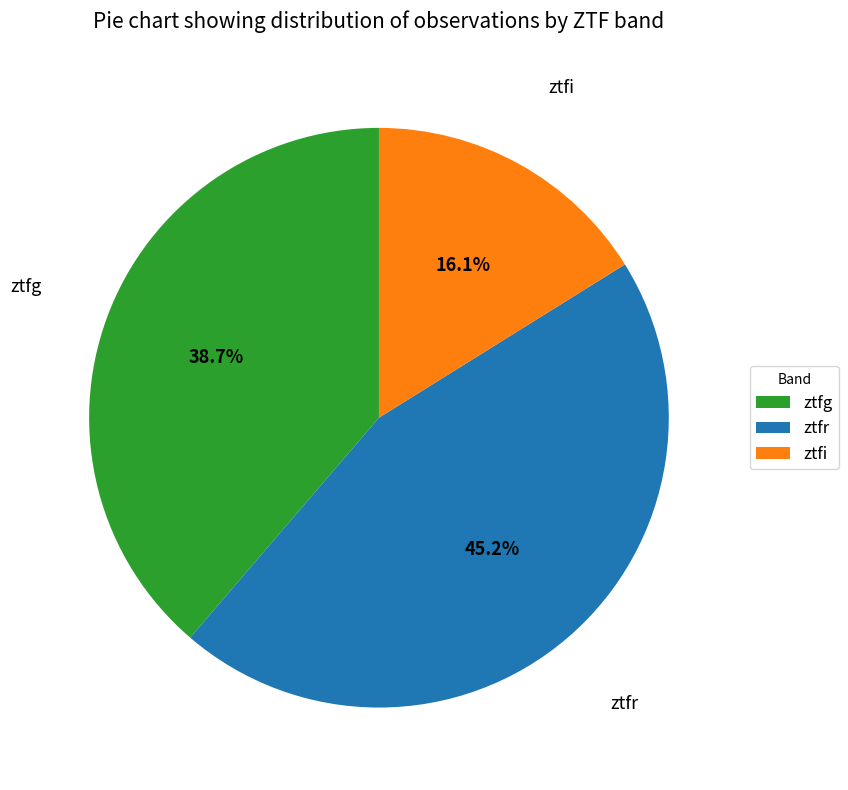

Between ztfi and ztfr, which is larger?

ztfr